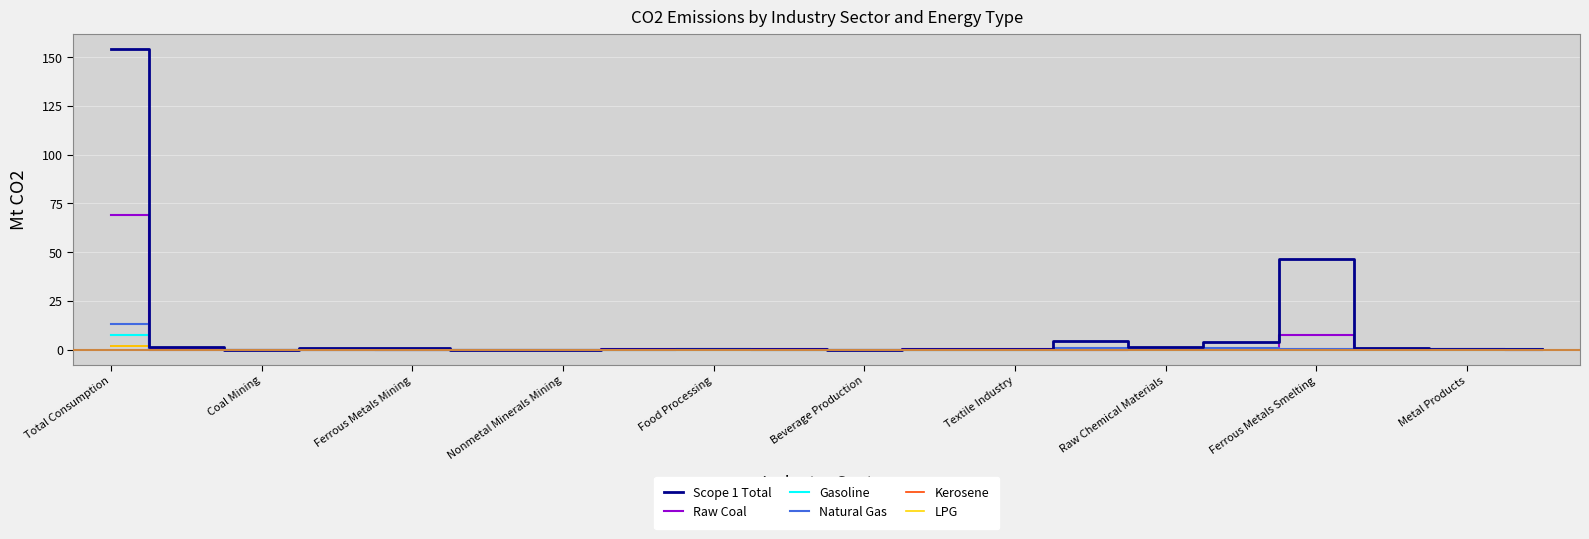

Which series has the largest total across all categories?

Scope 1 Total